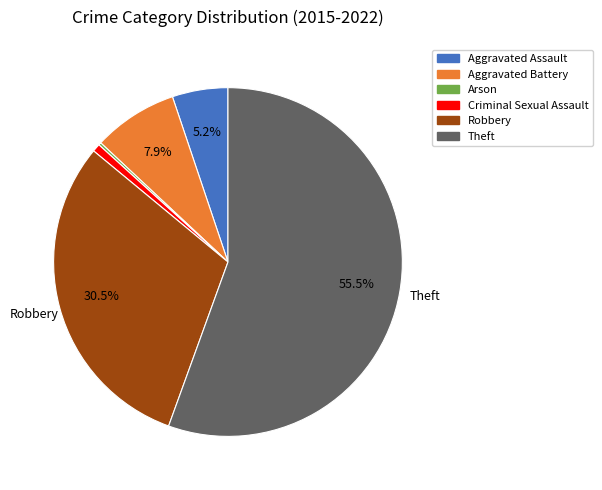

What is the ratio of the value at Aggravated Battery to the value at Theft?

0.1